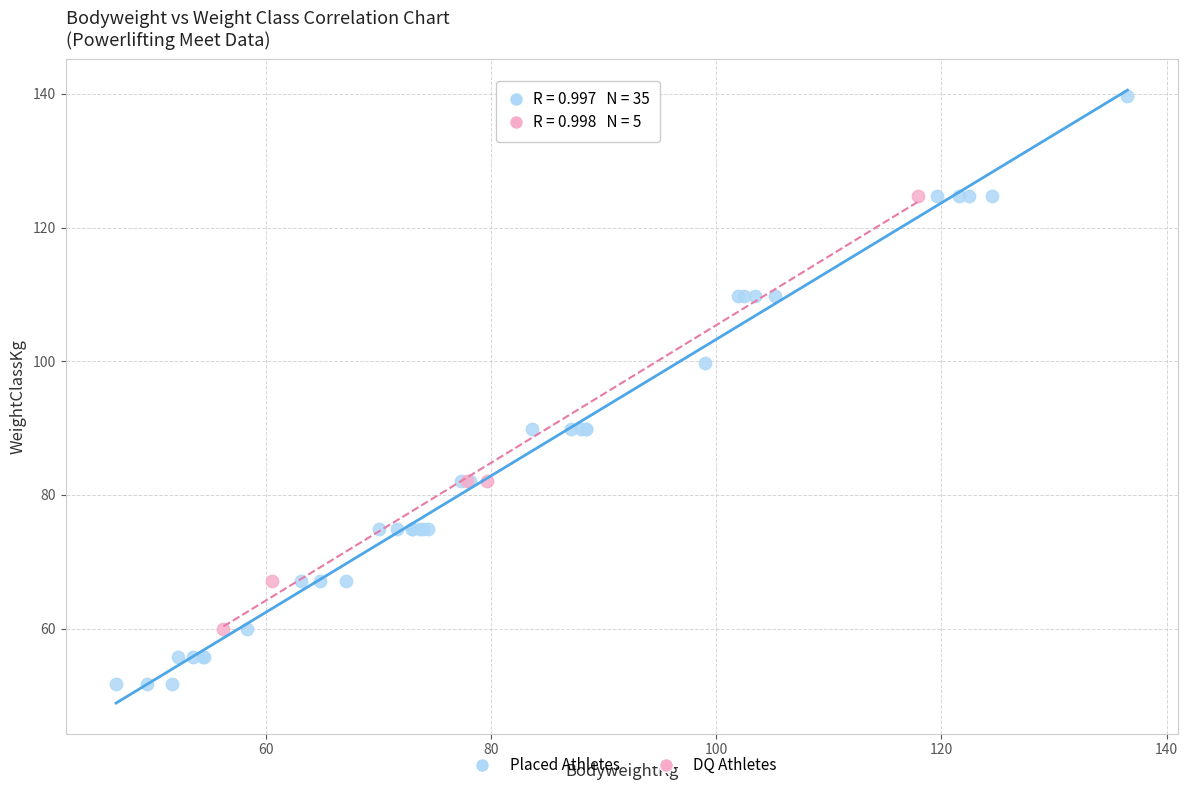

Which series contains the highest Y value?

Placed Athletes